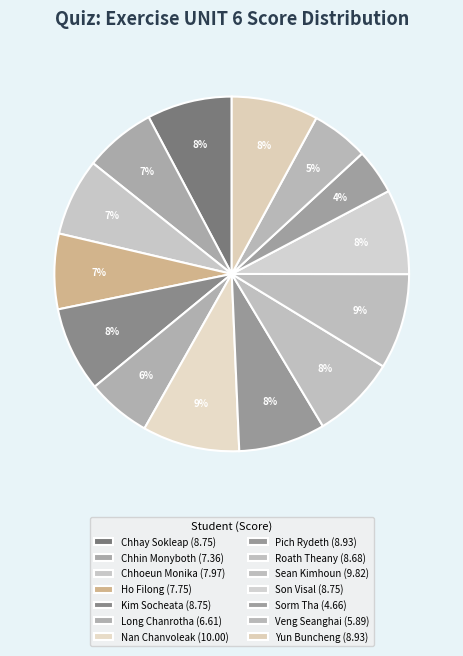

What is the change in value from Kim Socheata to Roath Theany?

-0.1